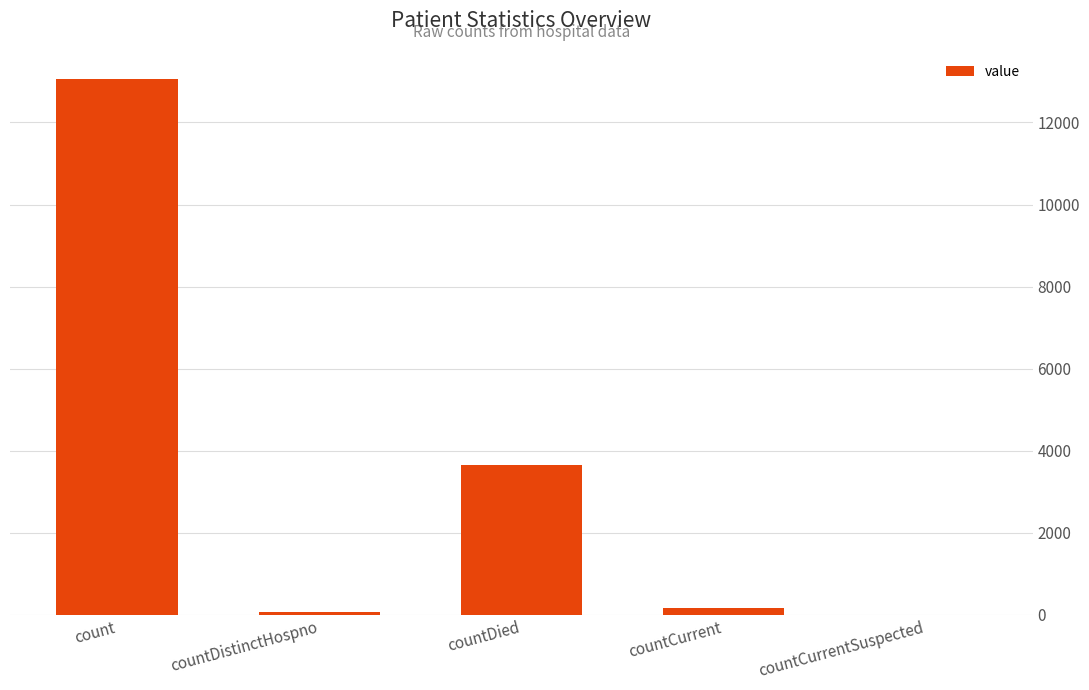

The value at countCurrentSuspected is -4914. True or false?

False